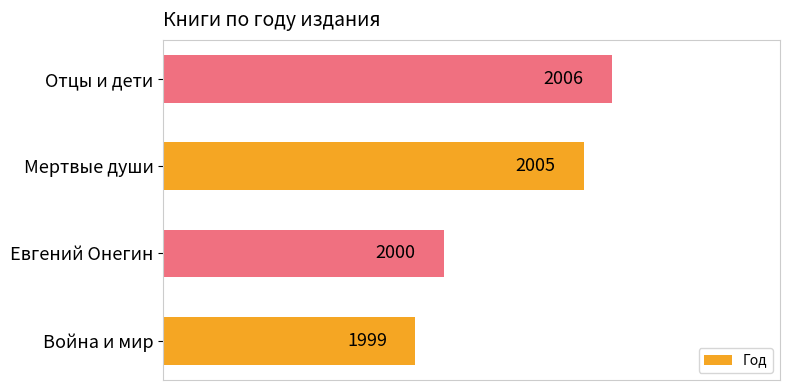

Reading bottom to top, extract all data points from this chart.

Война и мир=1999	Евгений Онегин=2000	Мертвые души=2005	Отцы и дети=2006